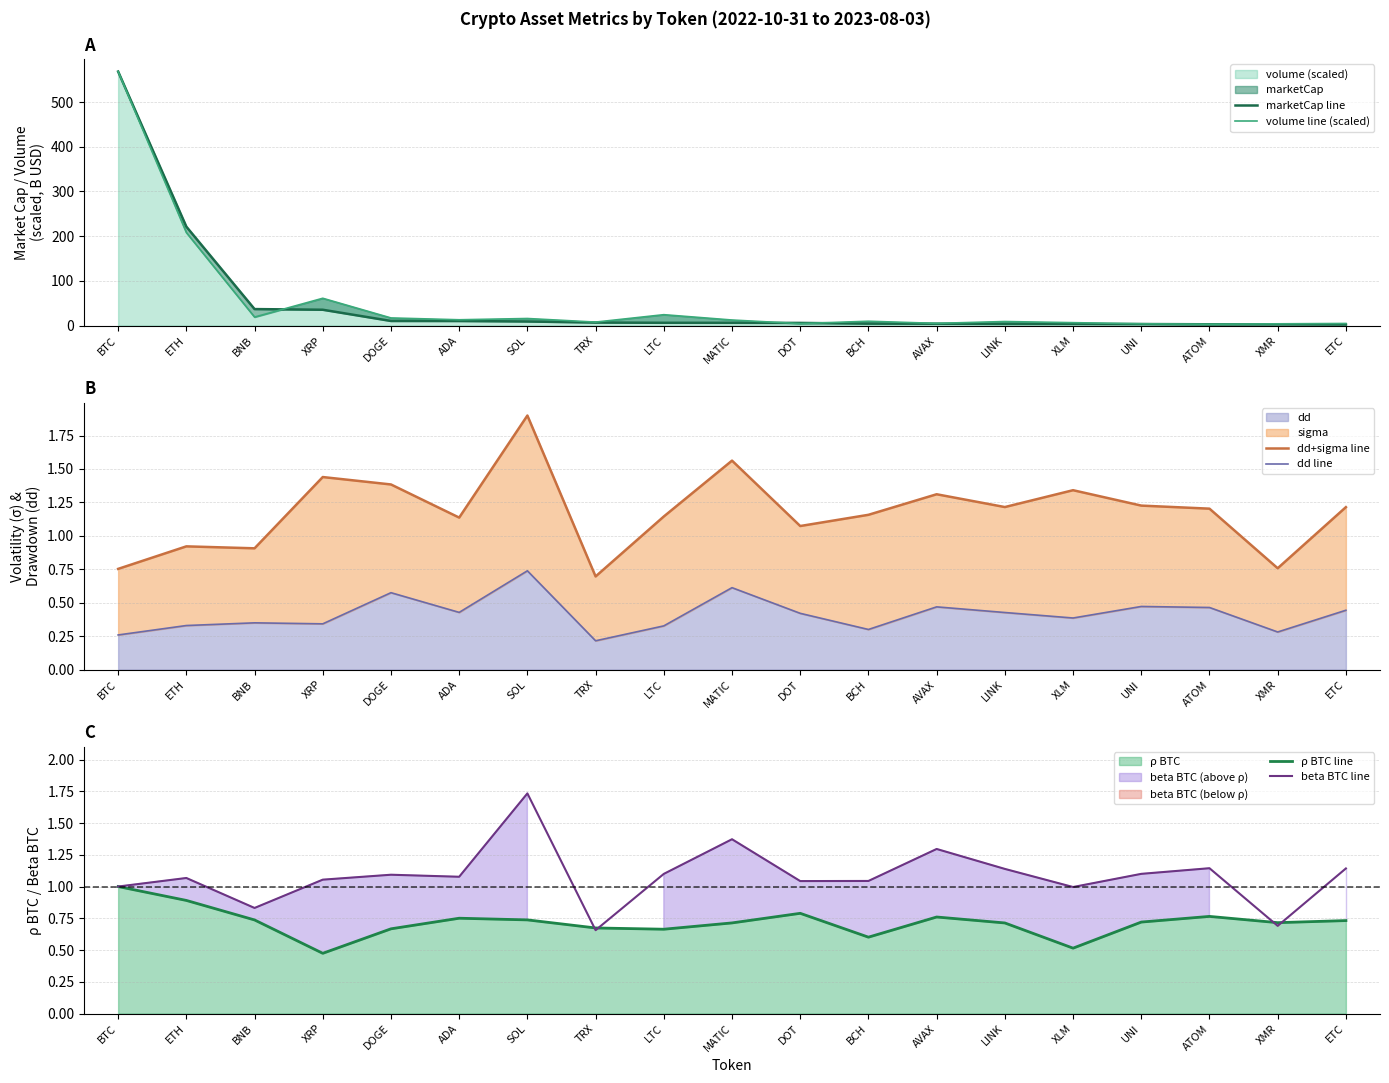

Is the value of dd line at XMR greater than the value of volume line (scaled) at LINK?

No